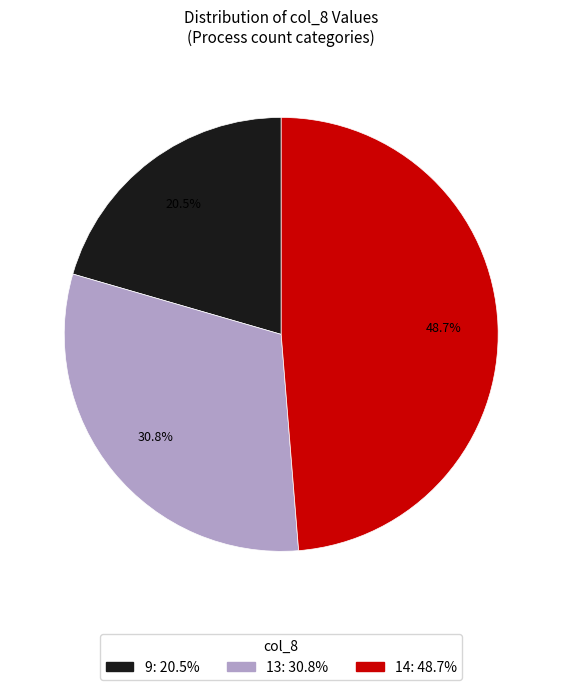

How many slices are in this pie chart?

3